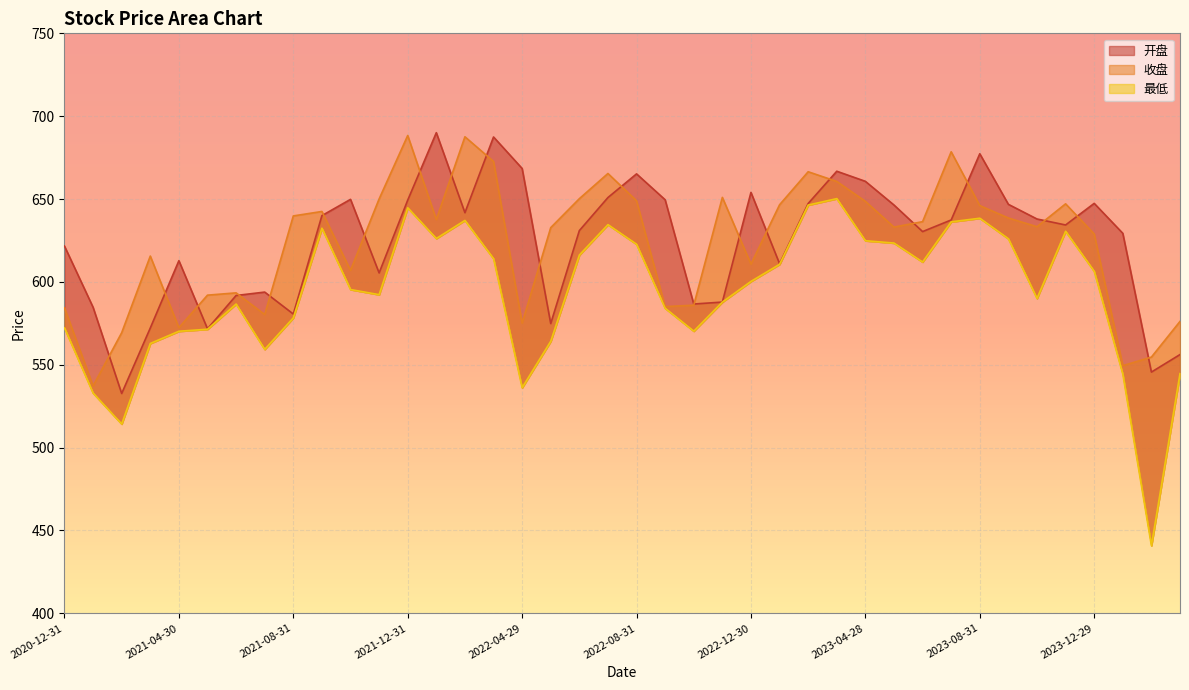

The value of 最低 at 2023-12-29 is 606.4. True or false?

True